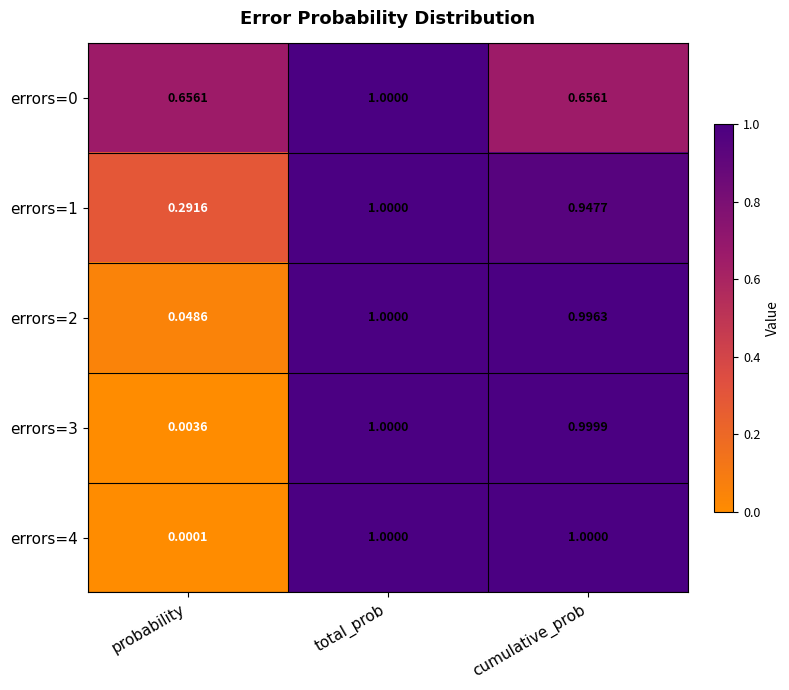

List the labels in order of errors=1 value, smallest first.

probability, cumulative_prob, total_prob